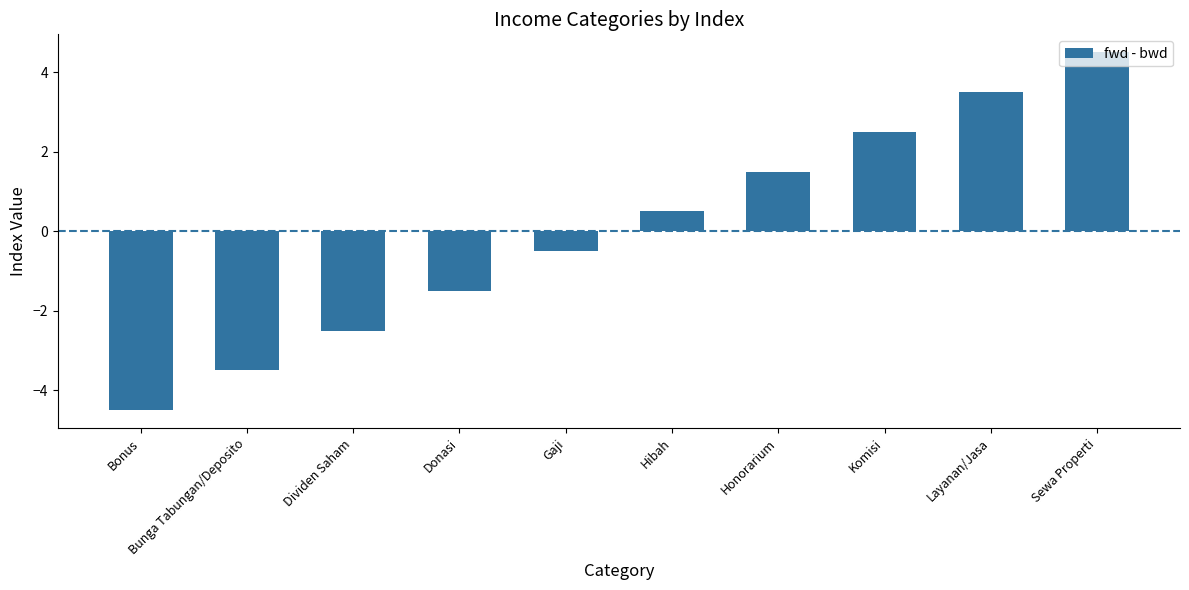

Reading left to right, what are all the values shown in this chart?

-4.5	-3.5	-2.5	-1.5	-0.5	0.5	1.5	2.5	3.5	4.5